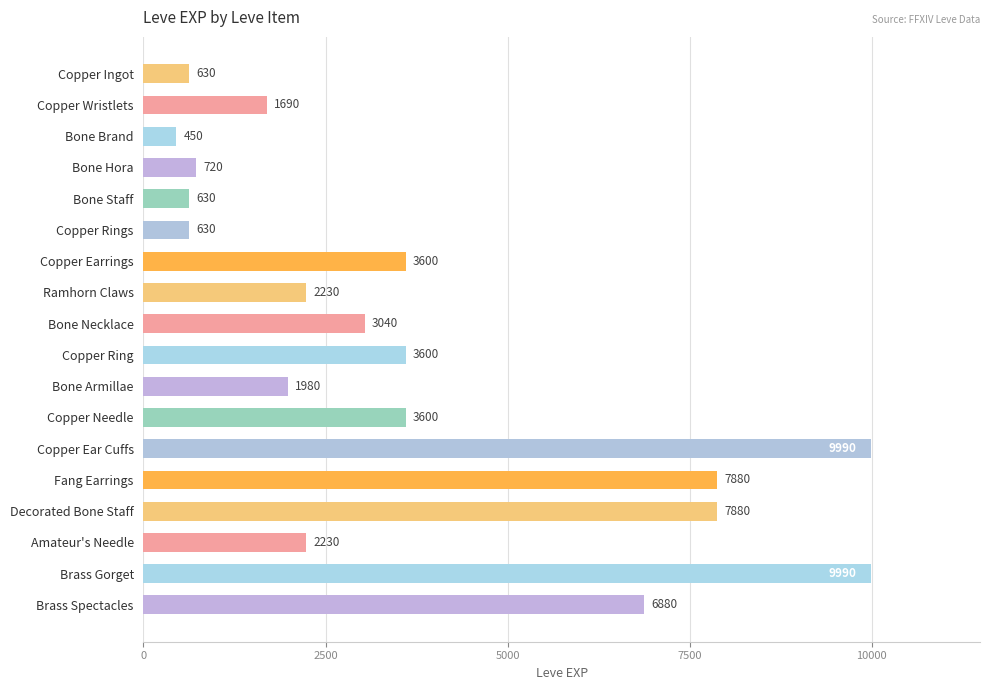

What is the ratio of the value at Copper Ring to the value at Ramhorn Claws?

1.6